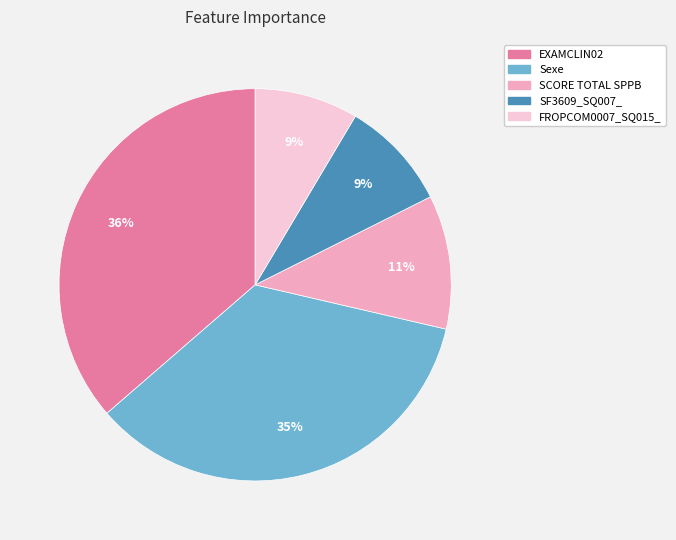

What percentage is the FROPCOM0007_SQ015_ slice, to the nearest percent?

9%